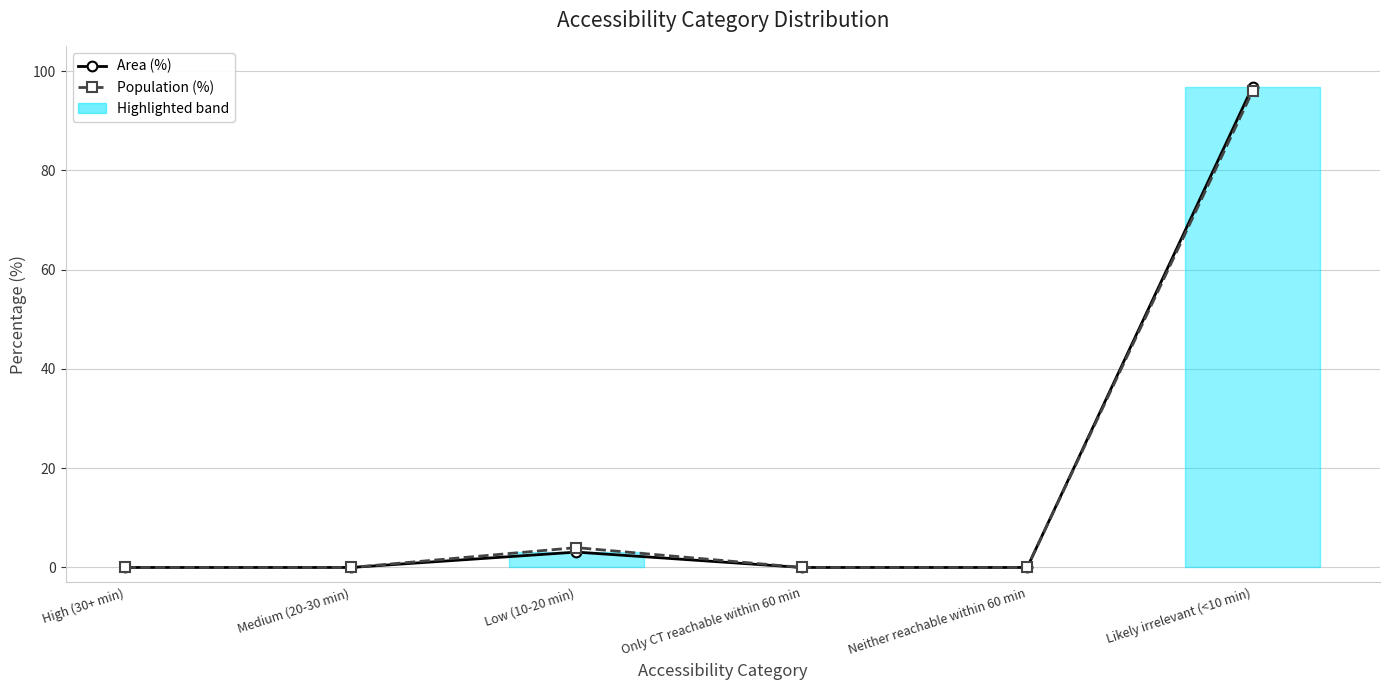

Between High (30+ min) and Low (10-20 min), which series saw the biggest shift?

Population (%)